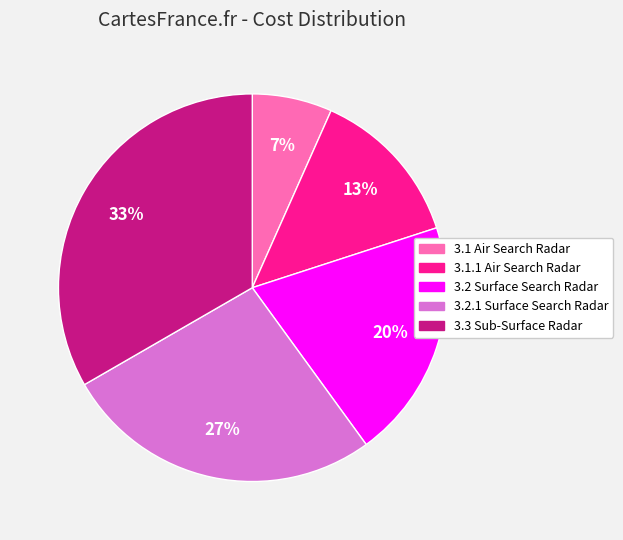

Does 3.3 Sub-Surface Radar represent more than half of the total?

No